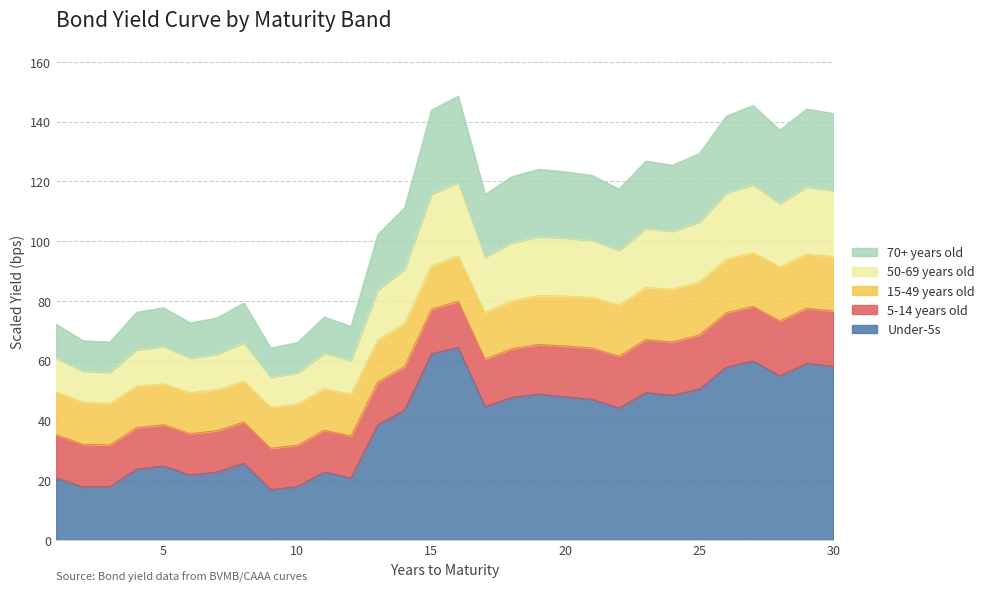

In 70+ years old, how many points are lower than both neighbors (excluding endpoints)?

8